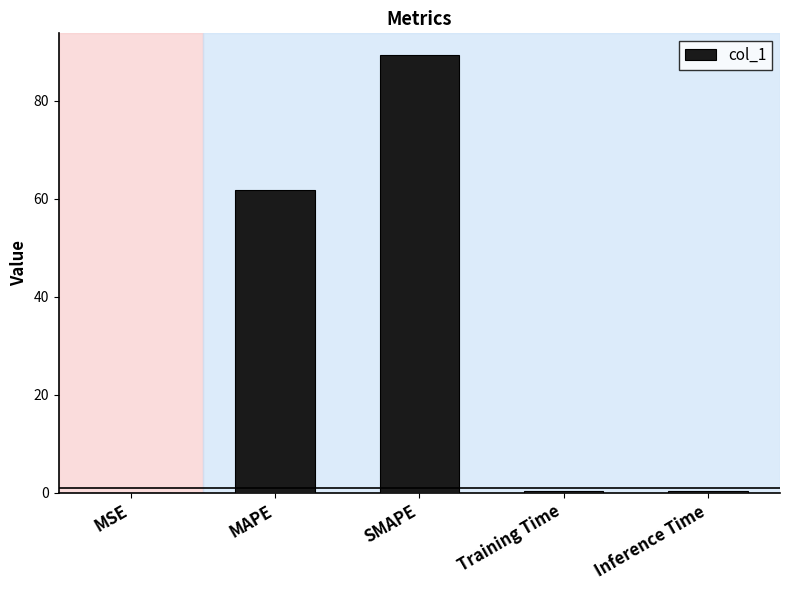

Count the number of data series in this chart.

1